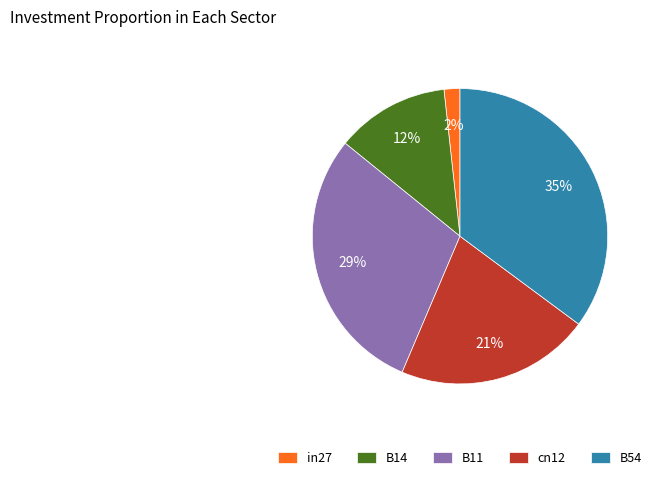

Between B54 and B11, which is larger?

B54